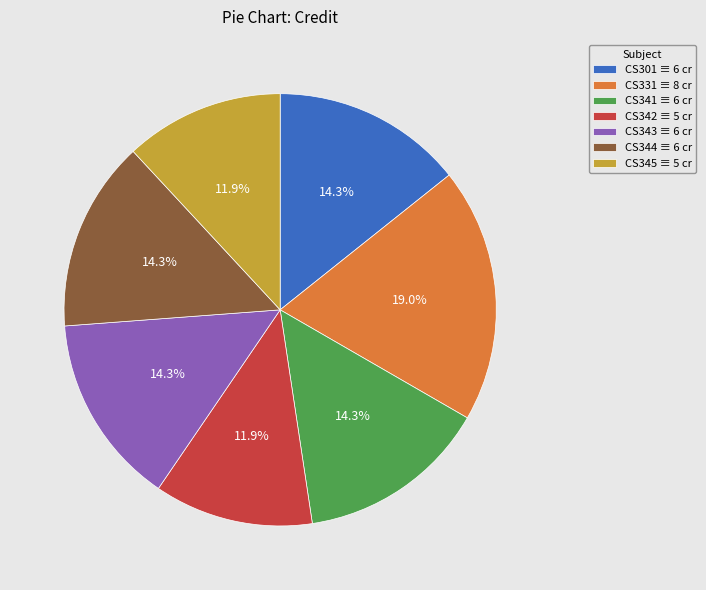

Count the number of slices in the pie.

7